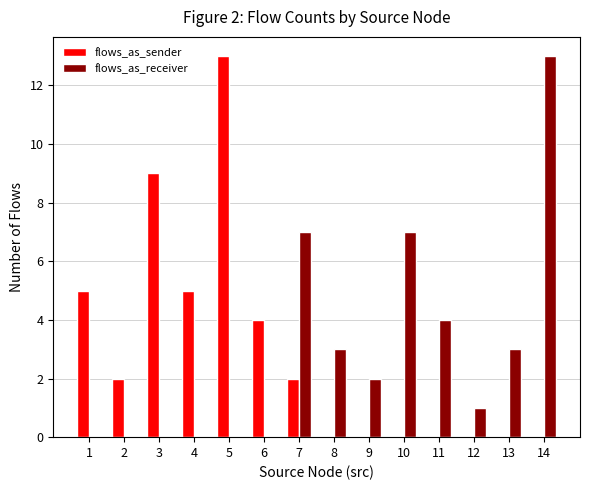

What is the total value across all series at 14?

13